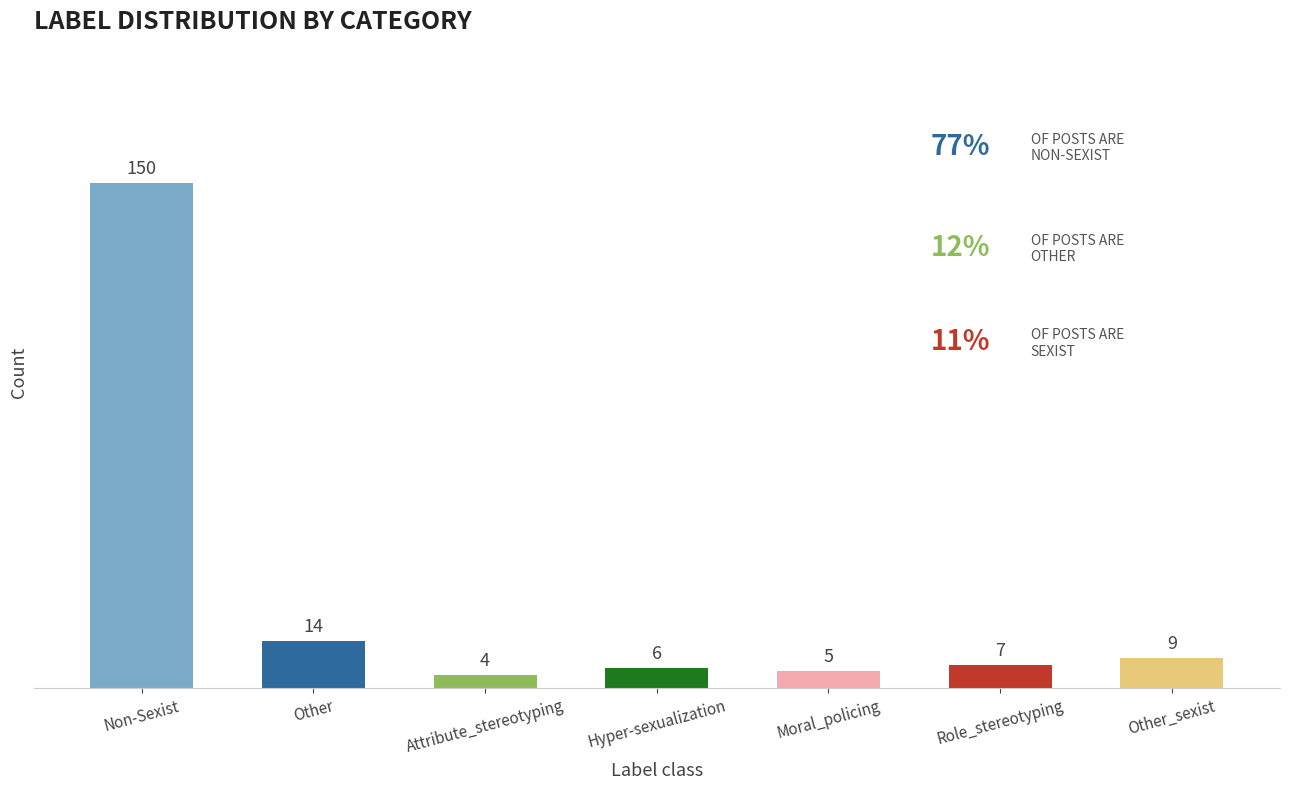

What is the label of the 2nd bar from the right?

Role_stereotyping